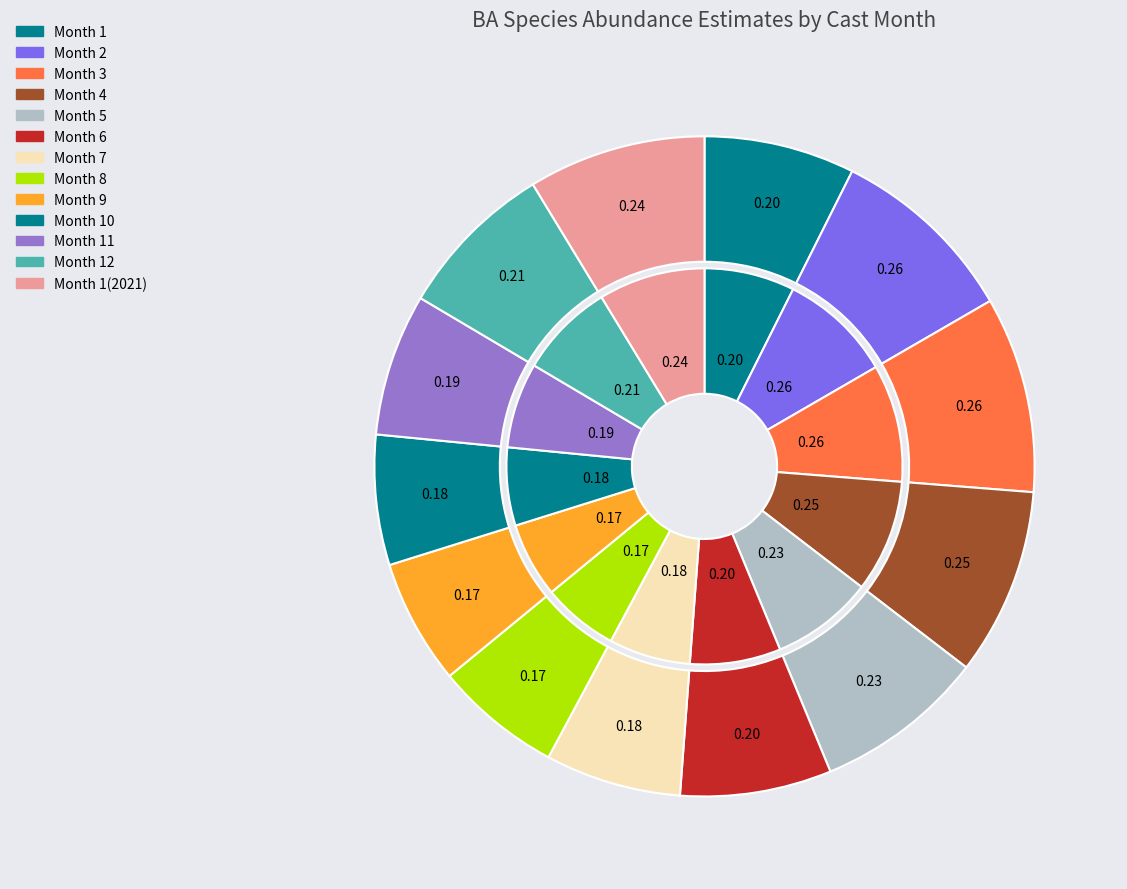

Is it true that 11 is 1% of the pie?

False